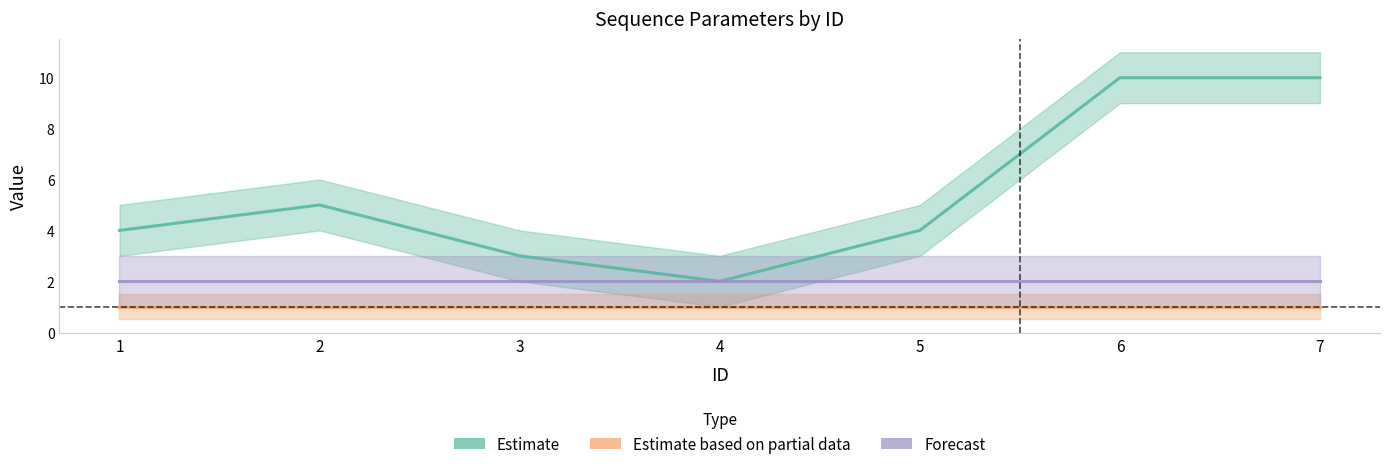

What is the spread (max minus min) of values at 4?

1